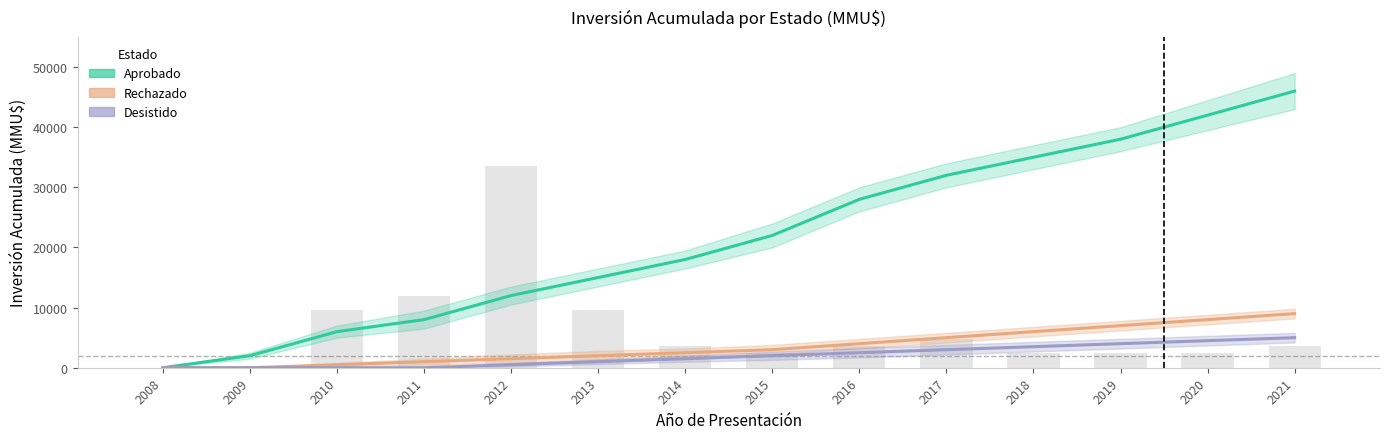

At which label does Desistido reach its minimum?

2008